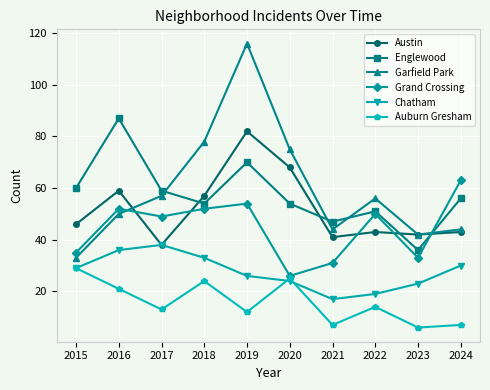

Where is the first local minimum for Englewood?

2018